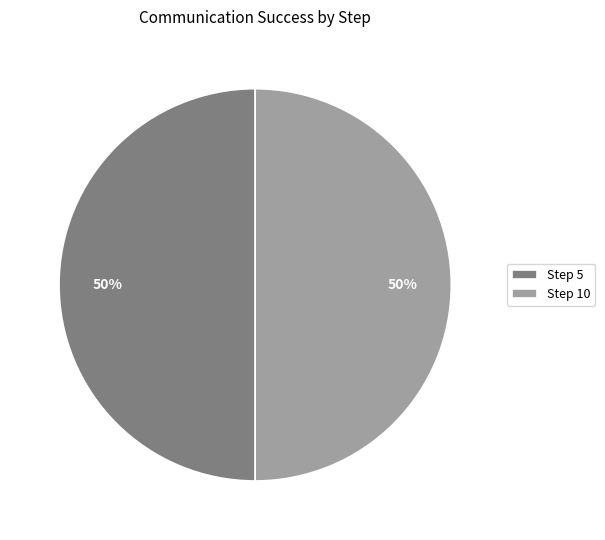

To the nearest percent, what is the difference between the largest and smallest slice percentages?

0%